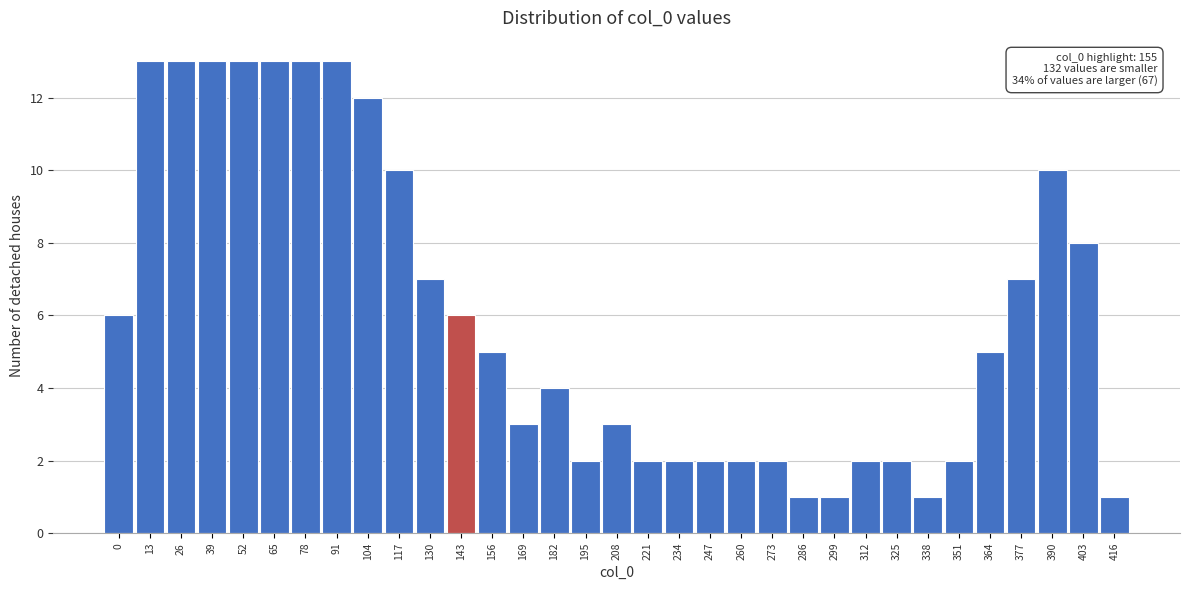

What is the sum of the values at 0 and 195?

8